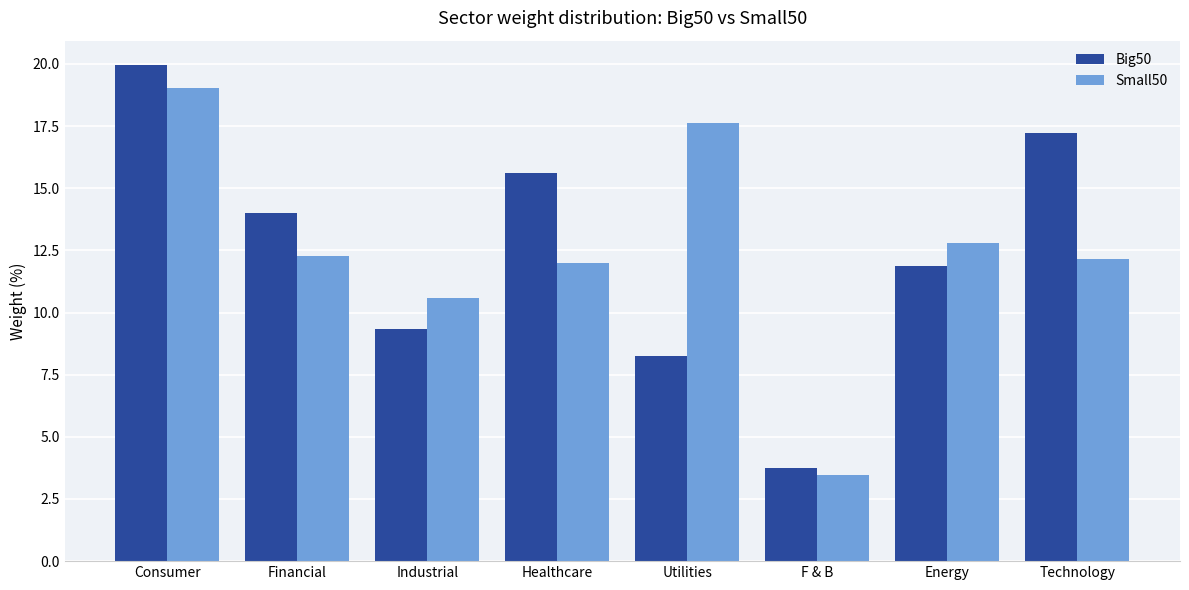

What are all the series names shown in the legend?

Big50, Small50